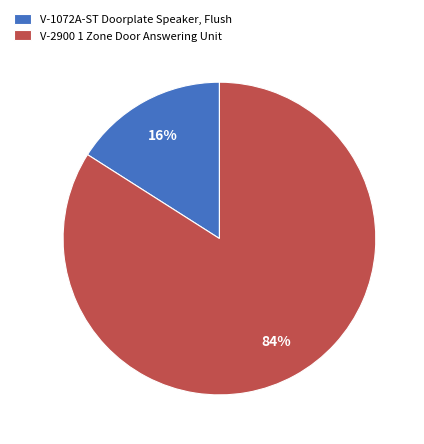

To the nearest percent, what is the difference between the V-2900 1 Zone Door Answering Unit and V-1072A-ST Doorplate Speaker, Flush slice percentages?

68%